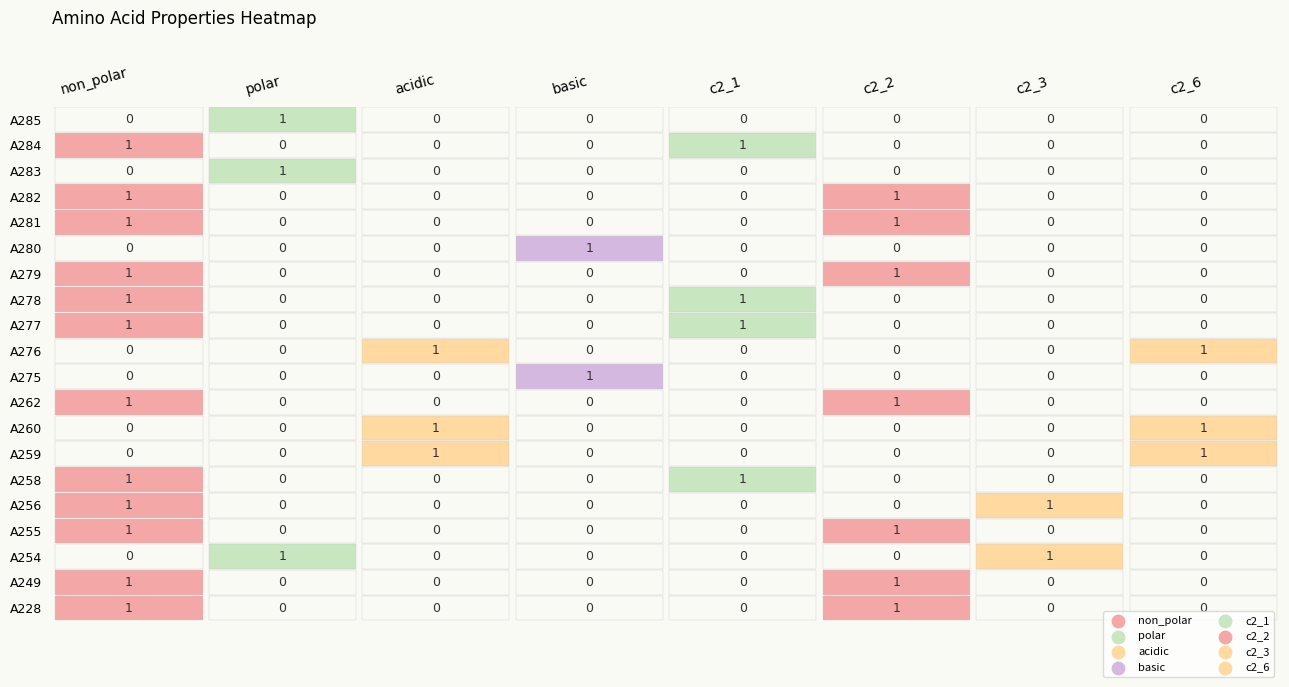

List the labels in order of c2_6 value, largest first.

A259, A260, A276, A228, A249, A254, A255, A256, A258, A262, A275, A277, A278, A279, A280, A281, A282, A283, A284, A285